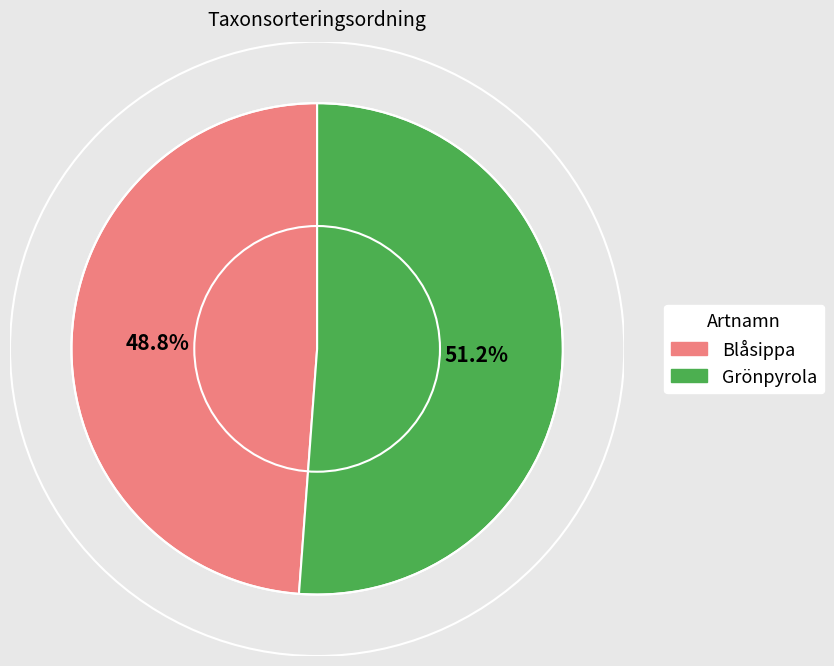

To the nearest percent, what percentage of the pie is Blåsippa?

49%